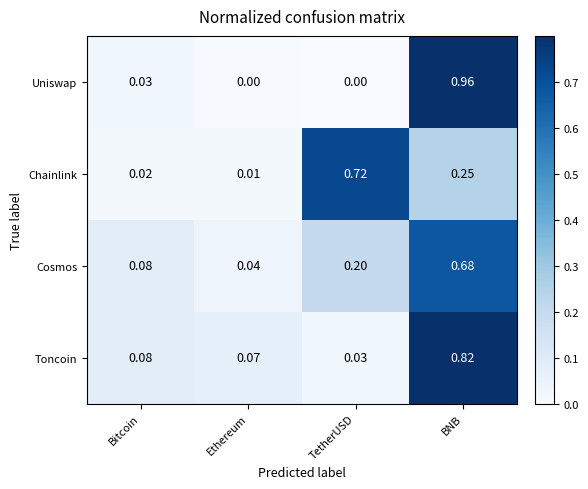

Is the value of Uniswap at Ethereum greater than the value of Cosmos at BNB?

No